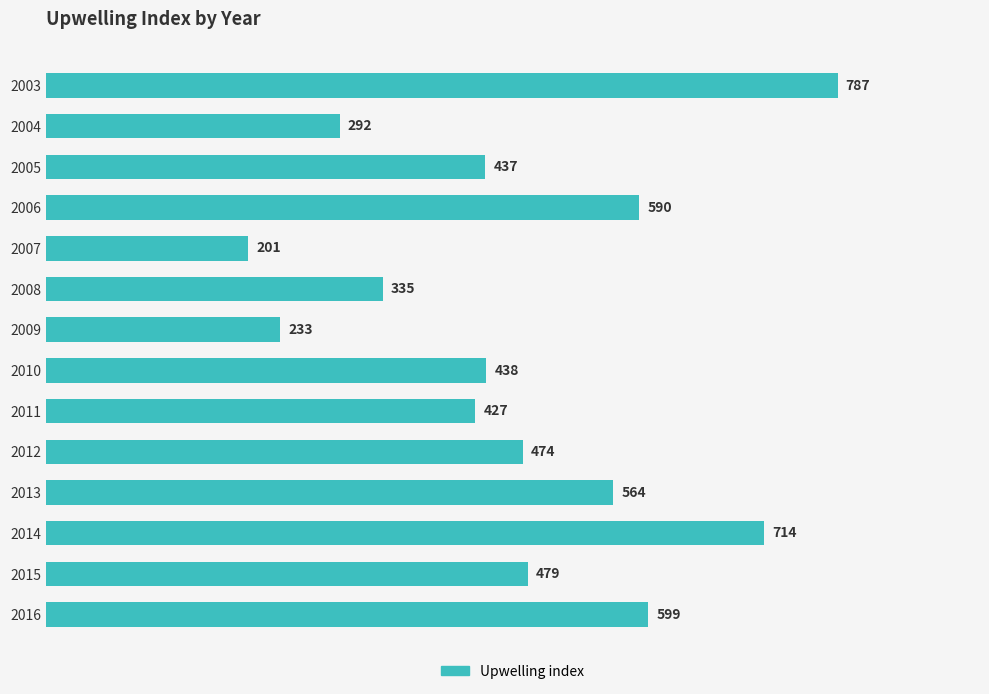

Rank the categories by value from lowest to highest.

2007, 2009, 2004, 2008, 2011, 2005, 2010, 2012, 2015, 2013, 2006, 2016, 2014, 2003